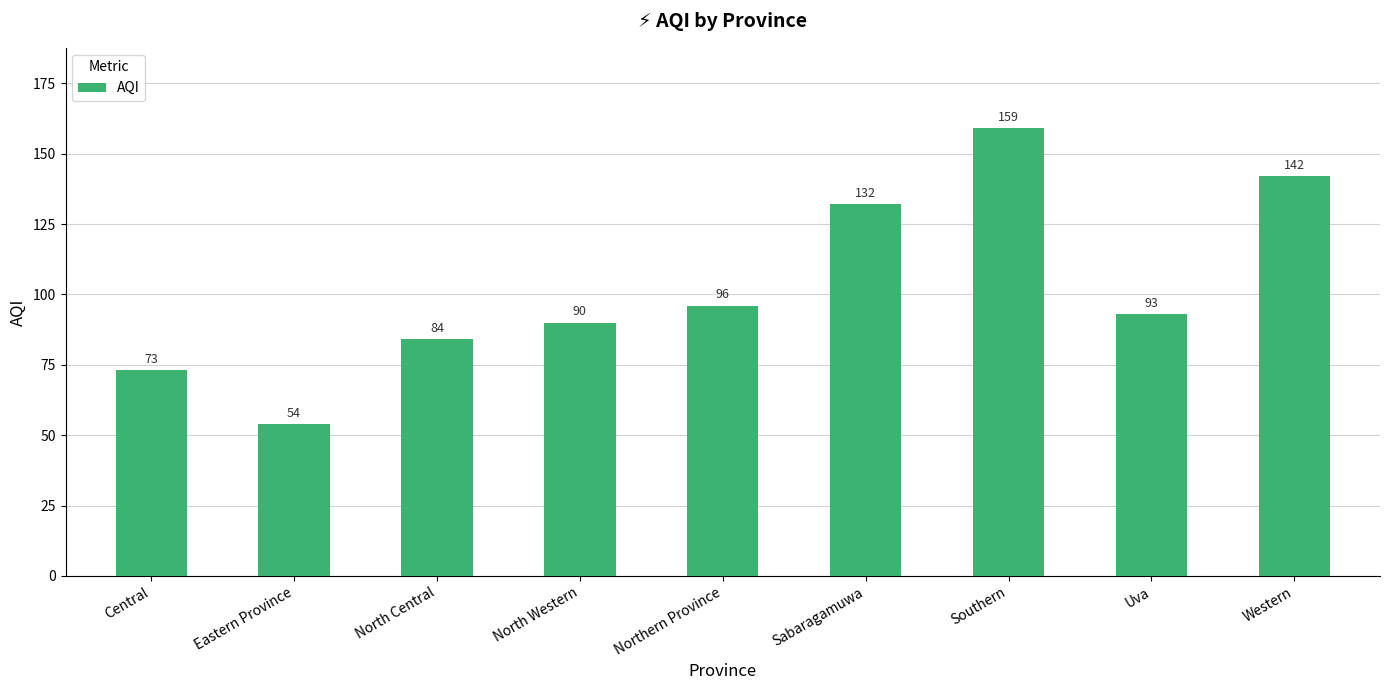

What is the sum of all values?

923